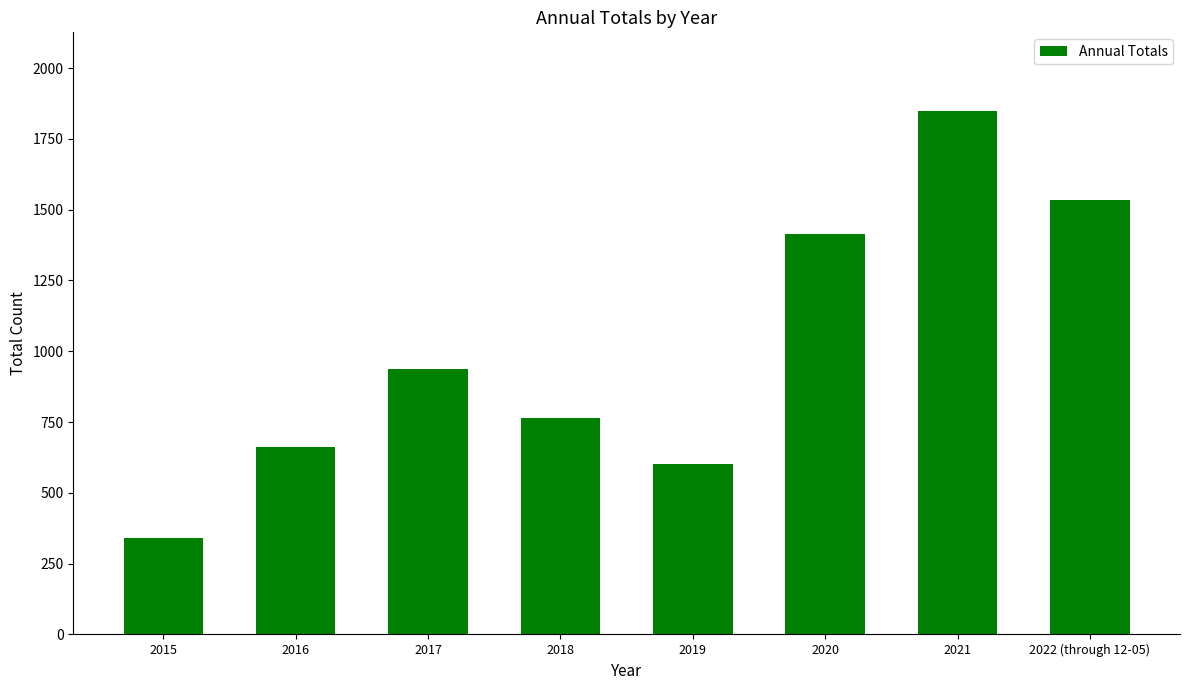

True or false: the data shows 1669 at 2017.

False